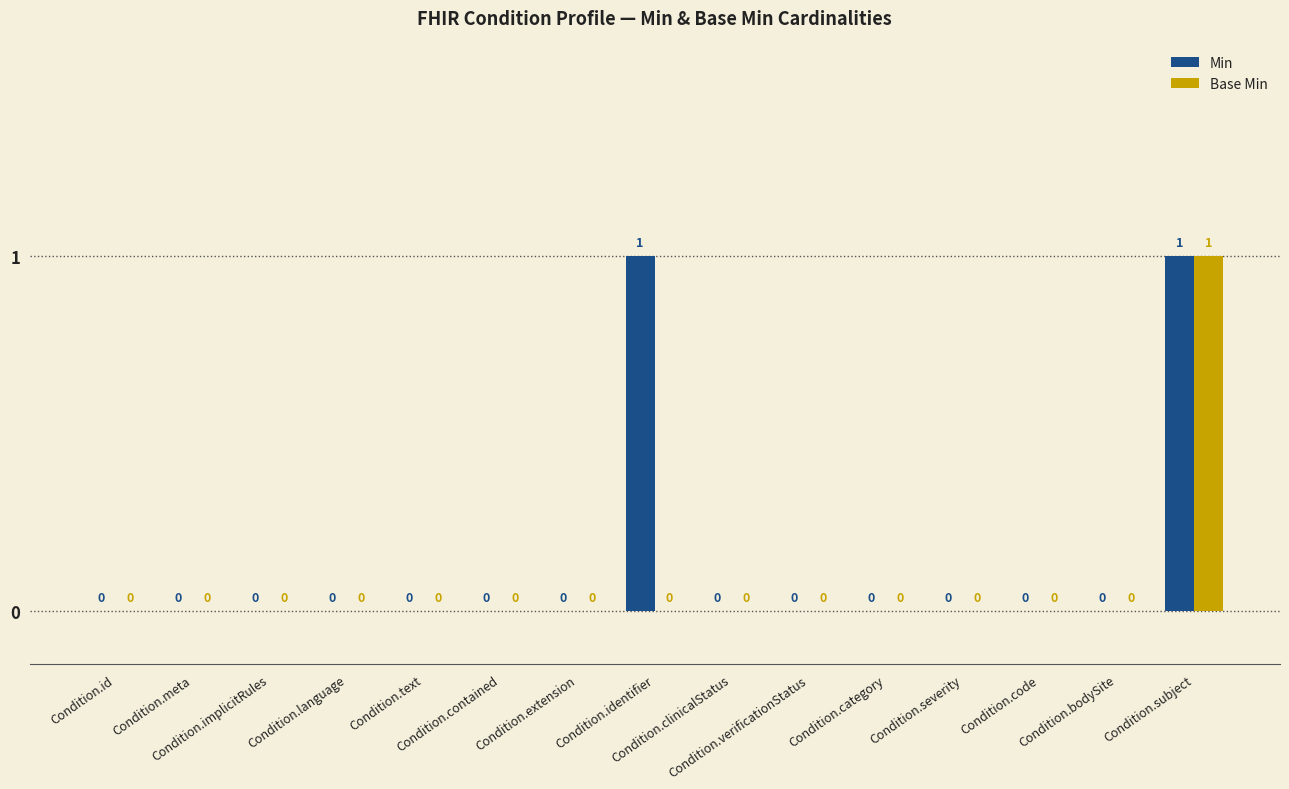

Which series has the largest total across all categories?

Min